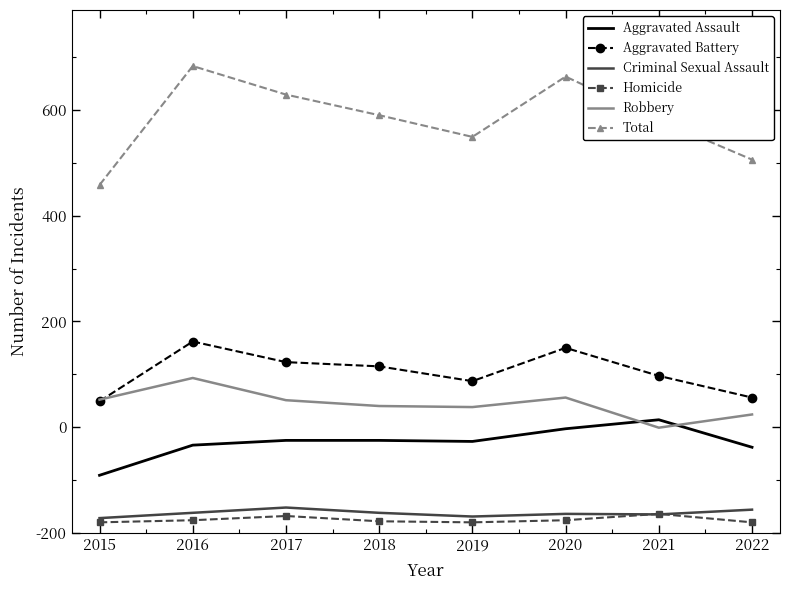

Reading left to right, what are all the values shown in this chart?

Aggravated Assault: 109	166	175	175	173	197	214	162
Aggravated Battery: 249	362	323	315	287	350	297	256
Criminal Sexual Assault: 28	38	48	38	31	36	35	44
Homicide: 20	24	32	22	20	24	36	20
Robbery: 252	293	251	240	238	256	199	224
Total: 658	883	829	790	749	863	781	706